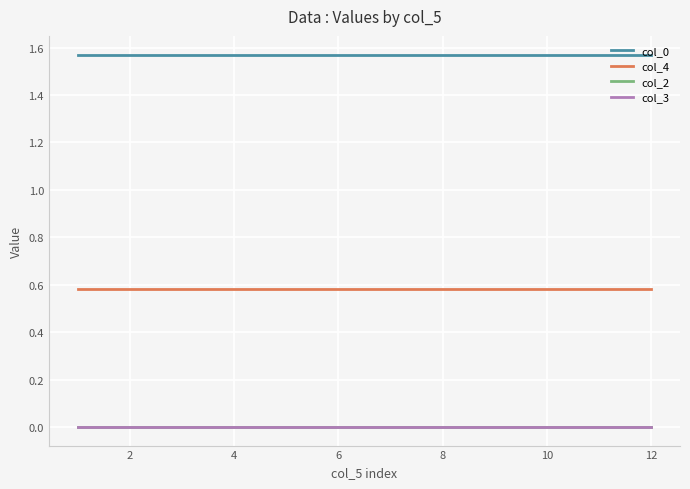

Does the chart display data point markers on the line(s)?

No